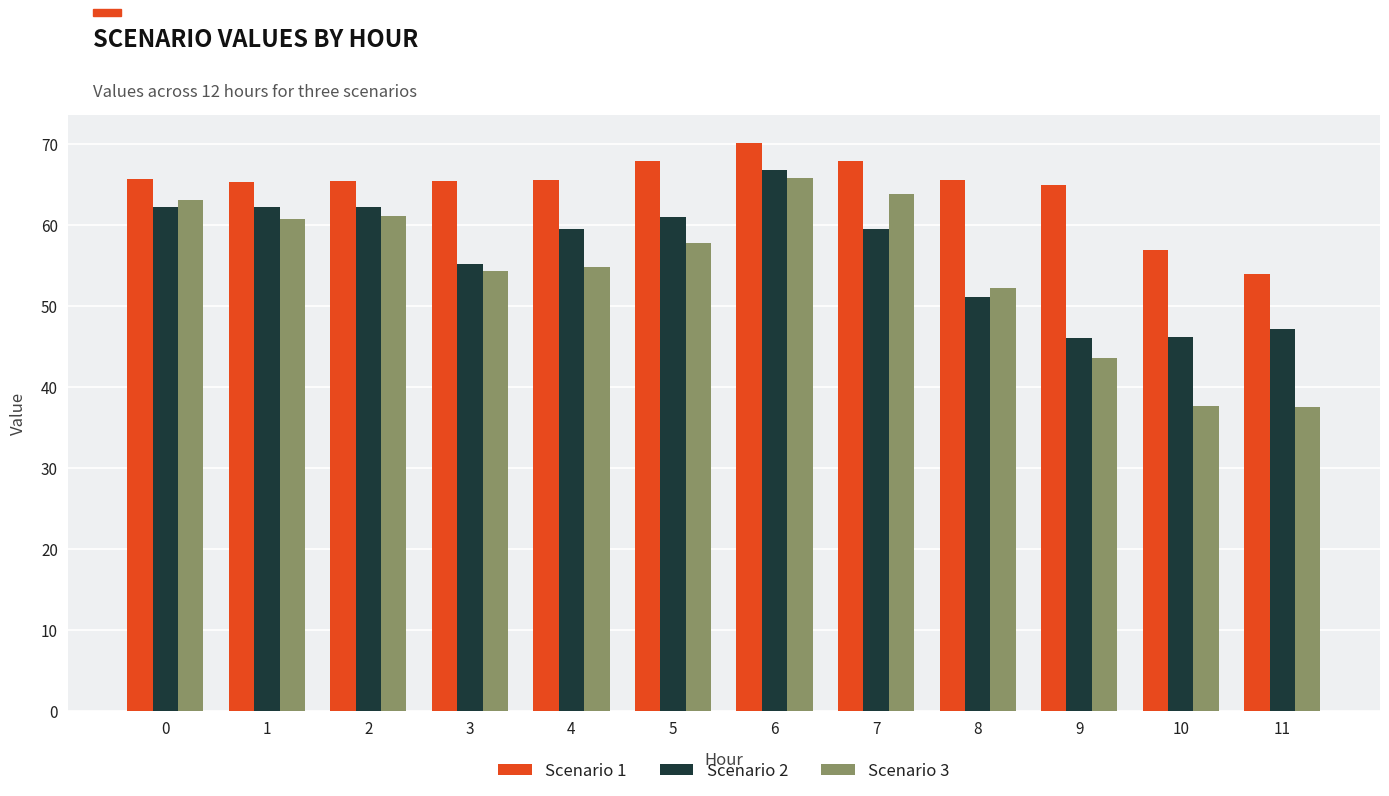

What are all the series names shown in the legend?

Scenario 1, Scenario 2, Scenario 3